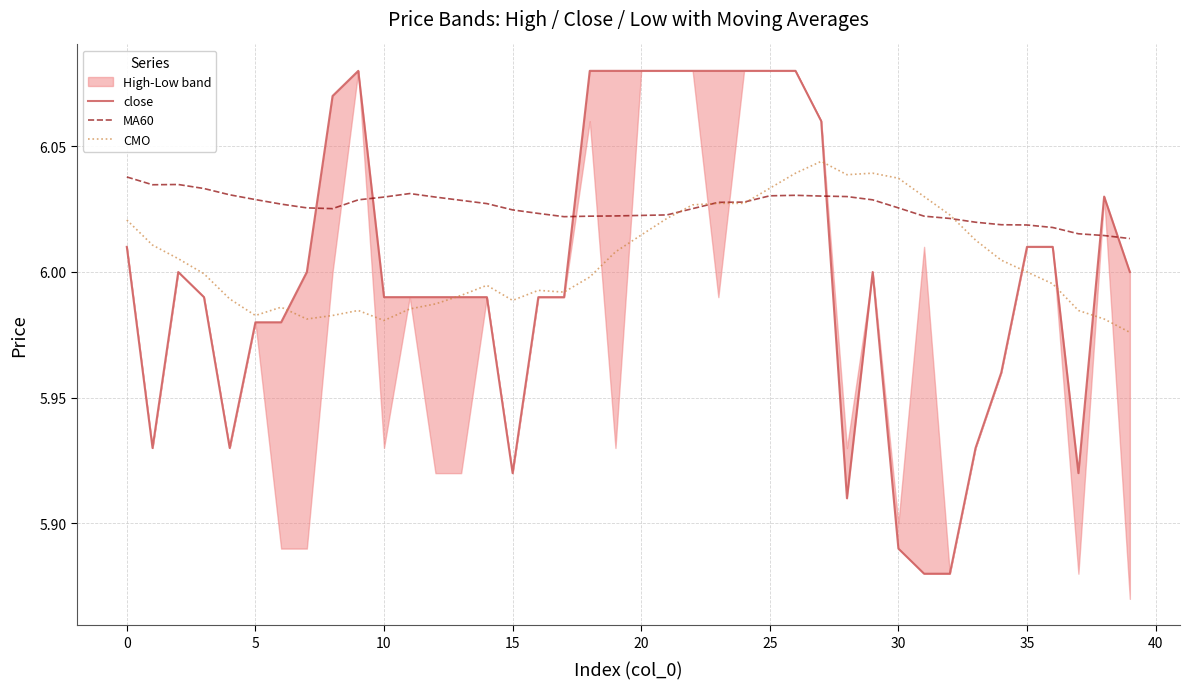

At which category is the sum across all series the highest?

26